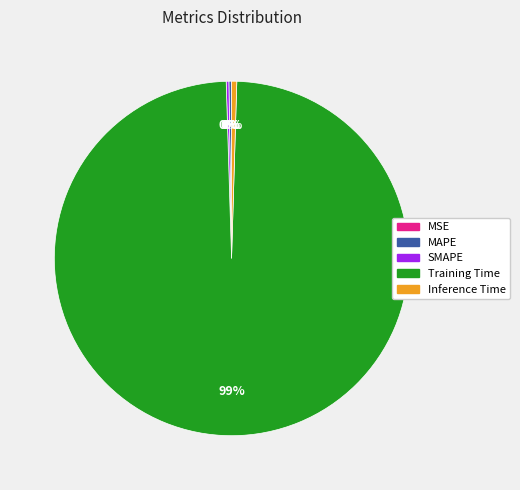

What is the largest slice in the pie chart?

Training Time